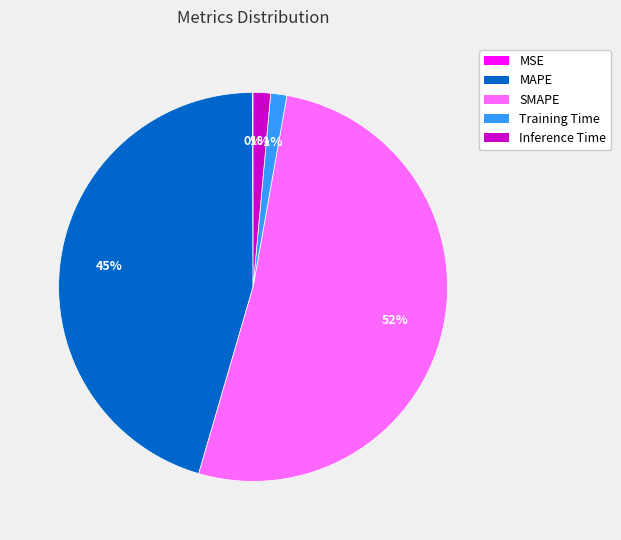

What is the largest slice in the pie chart?

SMAPE